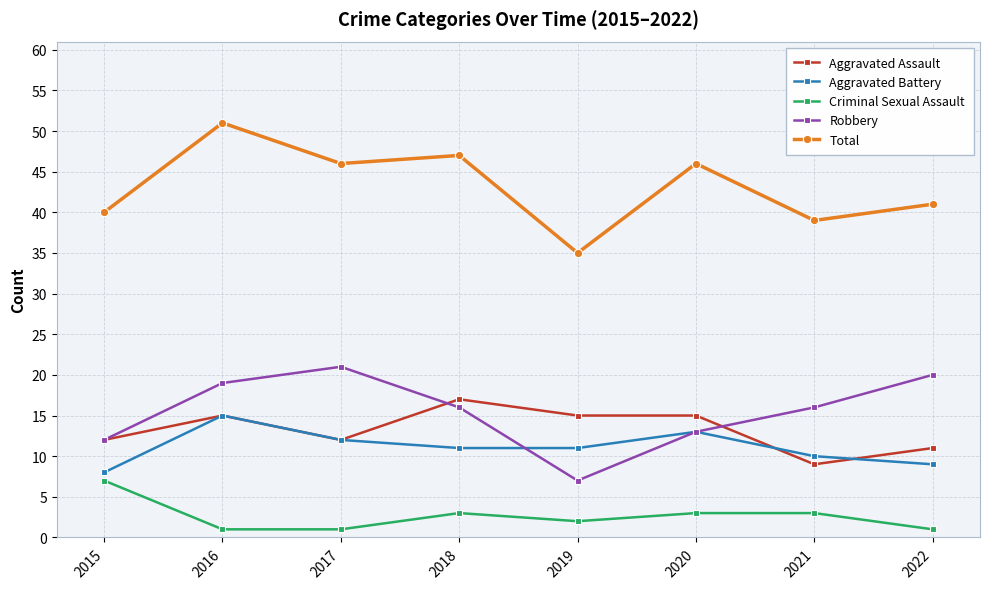

Reading left to right, list all the values displayed in this chart.

Aggravated Assault: 2015=12	2016=15	2017=12	2018=17	2019=15	2020=15	2021=9	2022=11
Aggravated Battery: 2015=8	2016=15	2017=12	2018=11	2019=11	2020=13	2021=10	2022=9
Criminal Sexual Assault: 2015=7	2016=1	2017=1	2018=3	2019=2	2020=3	2021=3	2022=1
Robbery: 2015=12	2016=19	2017=21	2018=16	2019=7	2020=13	2021=16	2022=20
Total: 2015=40	2016=51	2017=46	2018=47	2019=35	2020=46	2021=39	2022=41